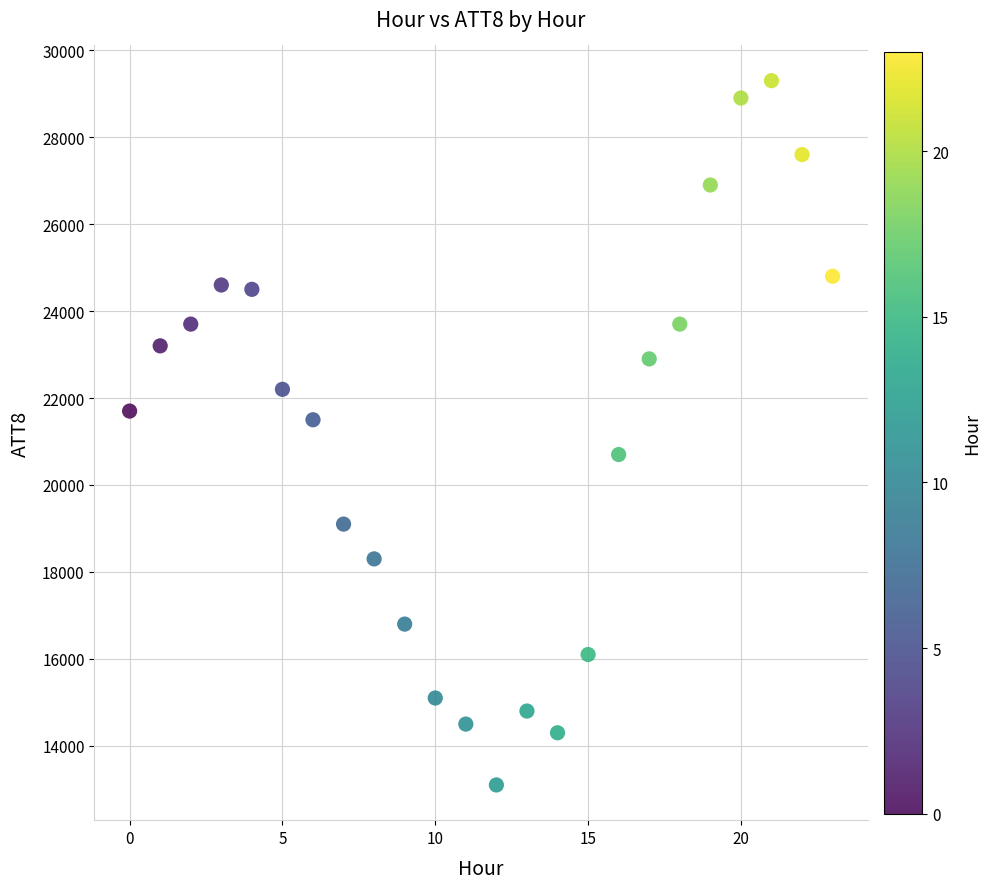

What Y value in the scatter plot is closest to 21200?

21500